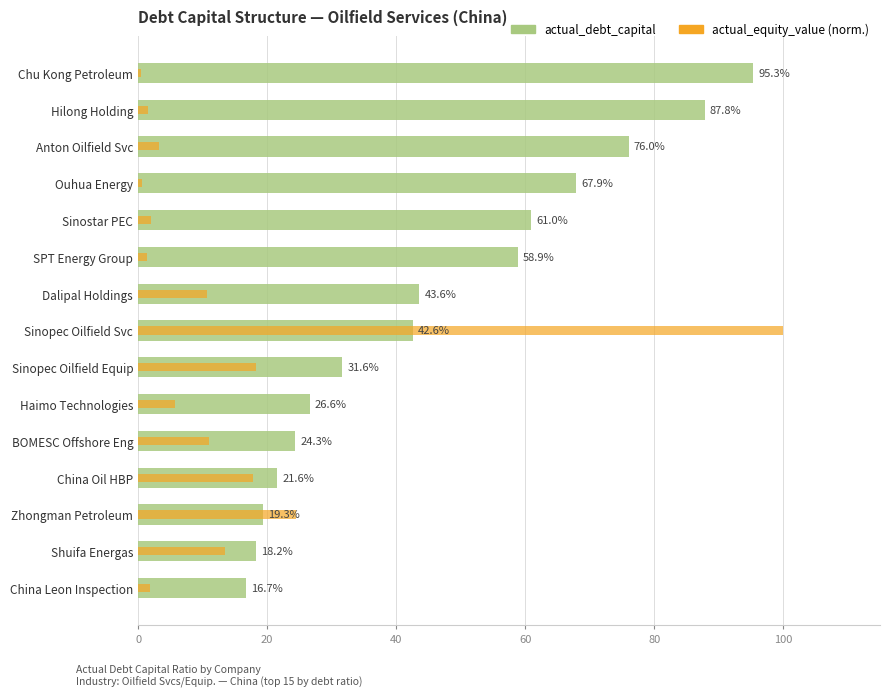

How many groups of bars are there?

15